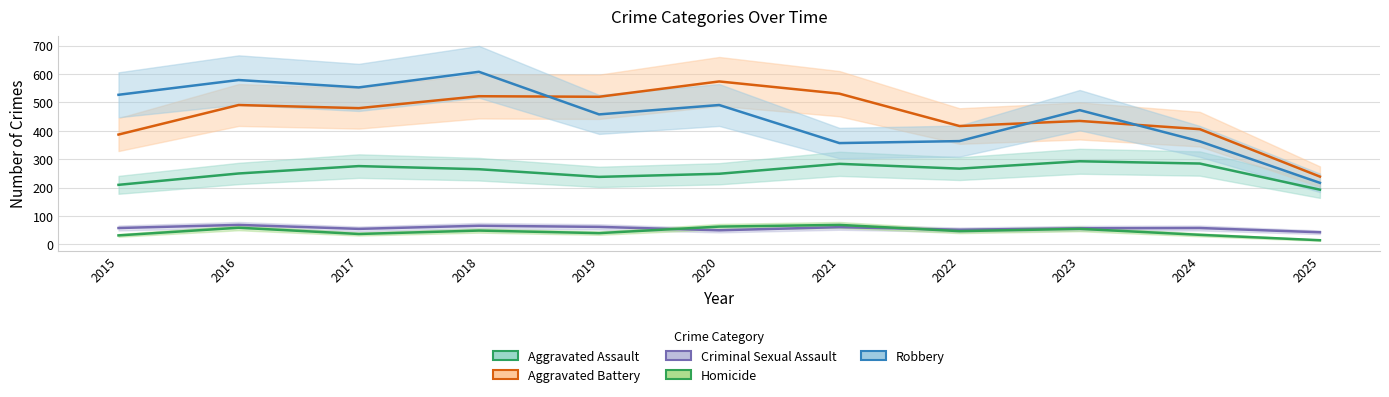

The Aggravated Assault series shows 284 at 2021. True or false?

True